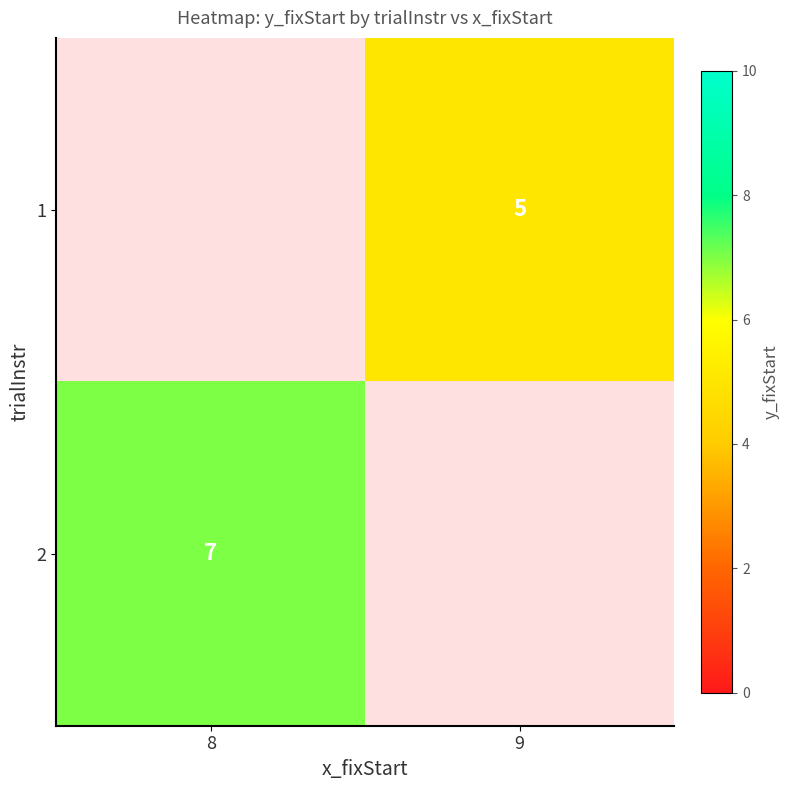

The 2 series shows 3 at 8. True or false?

False